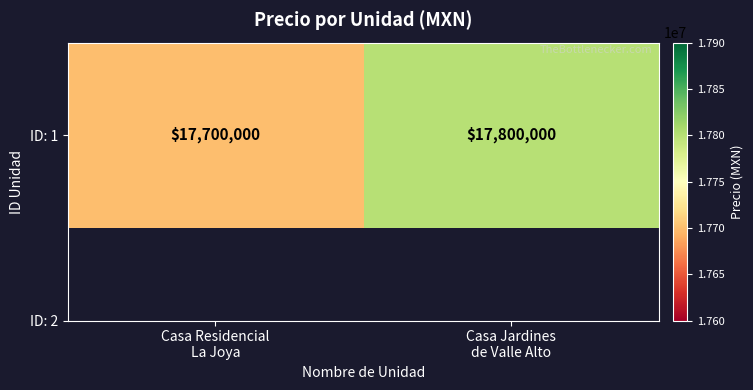

What is the sum of all values?

35500000